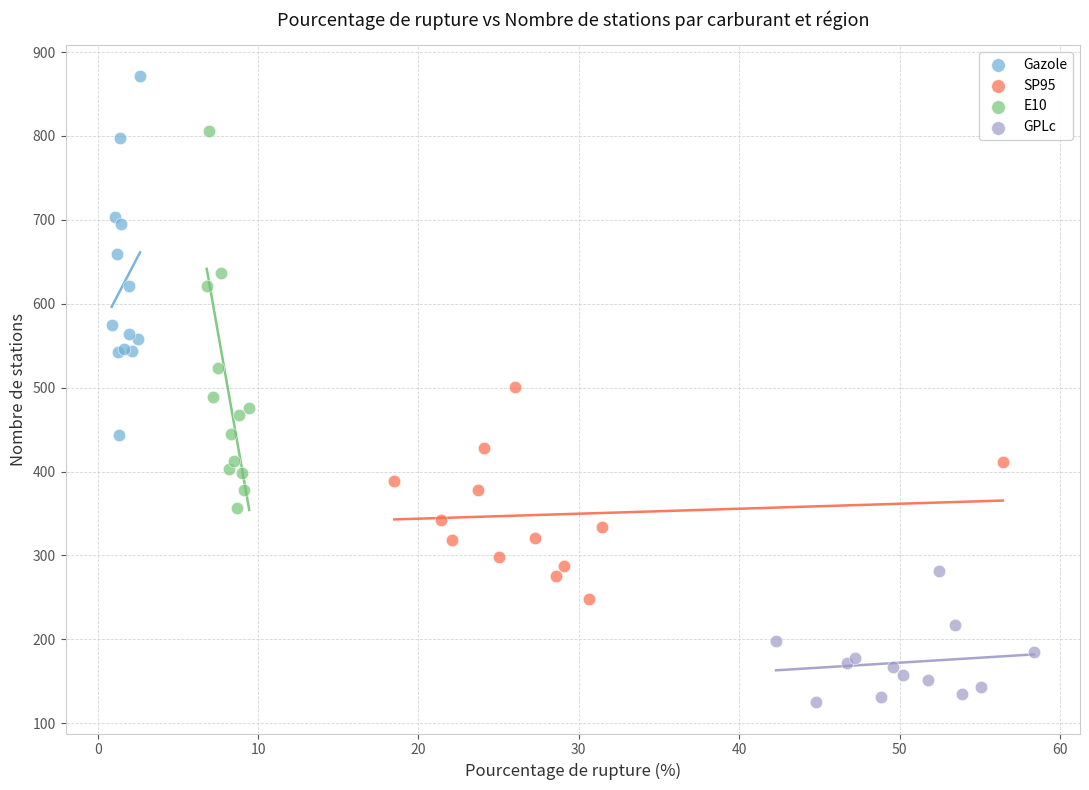

Which series reaches the minimum Y coordinate?

GPLc